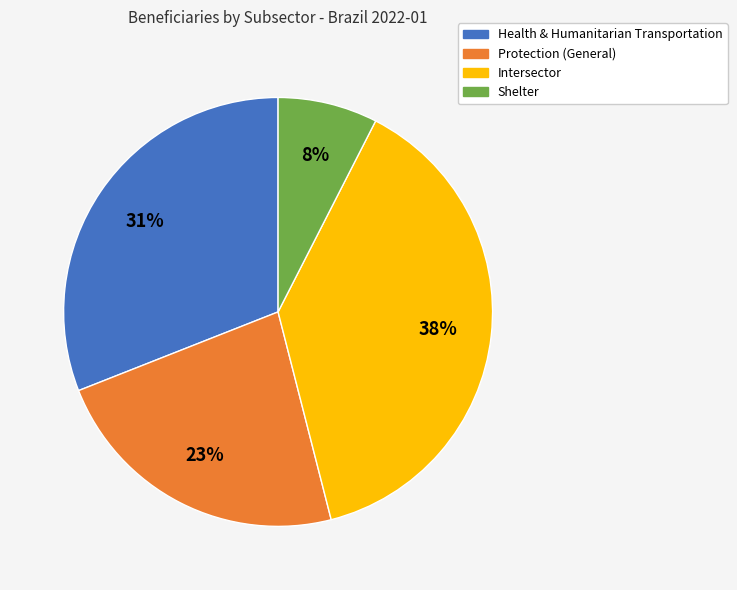

True or false: Health & Humanitarian Transportation accounts for 39% of the total.

False